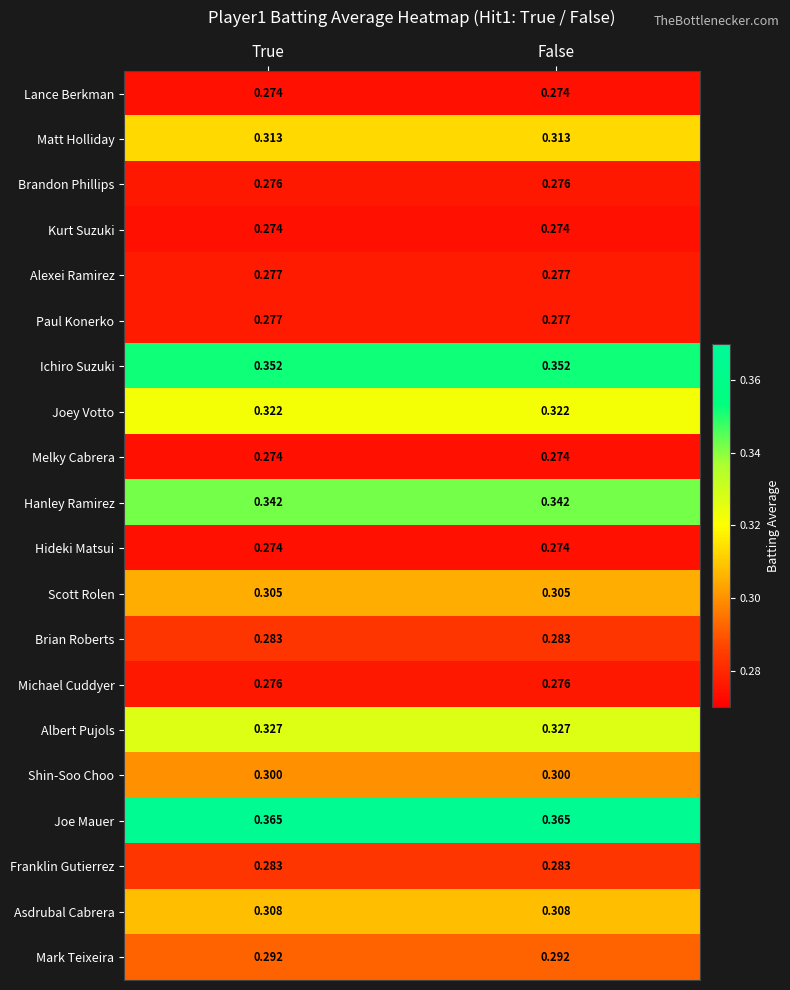

Which series has the largest total across all categories?

Joe Mauer